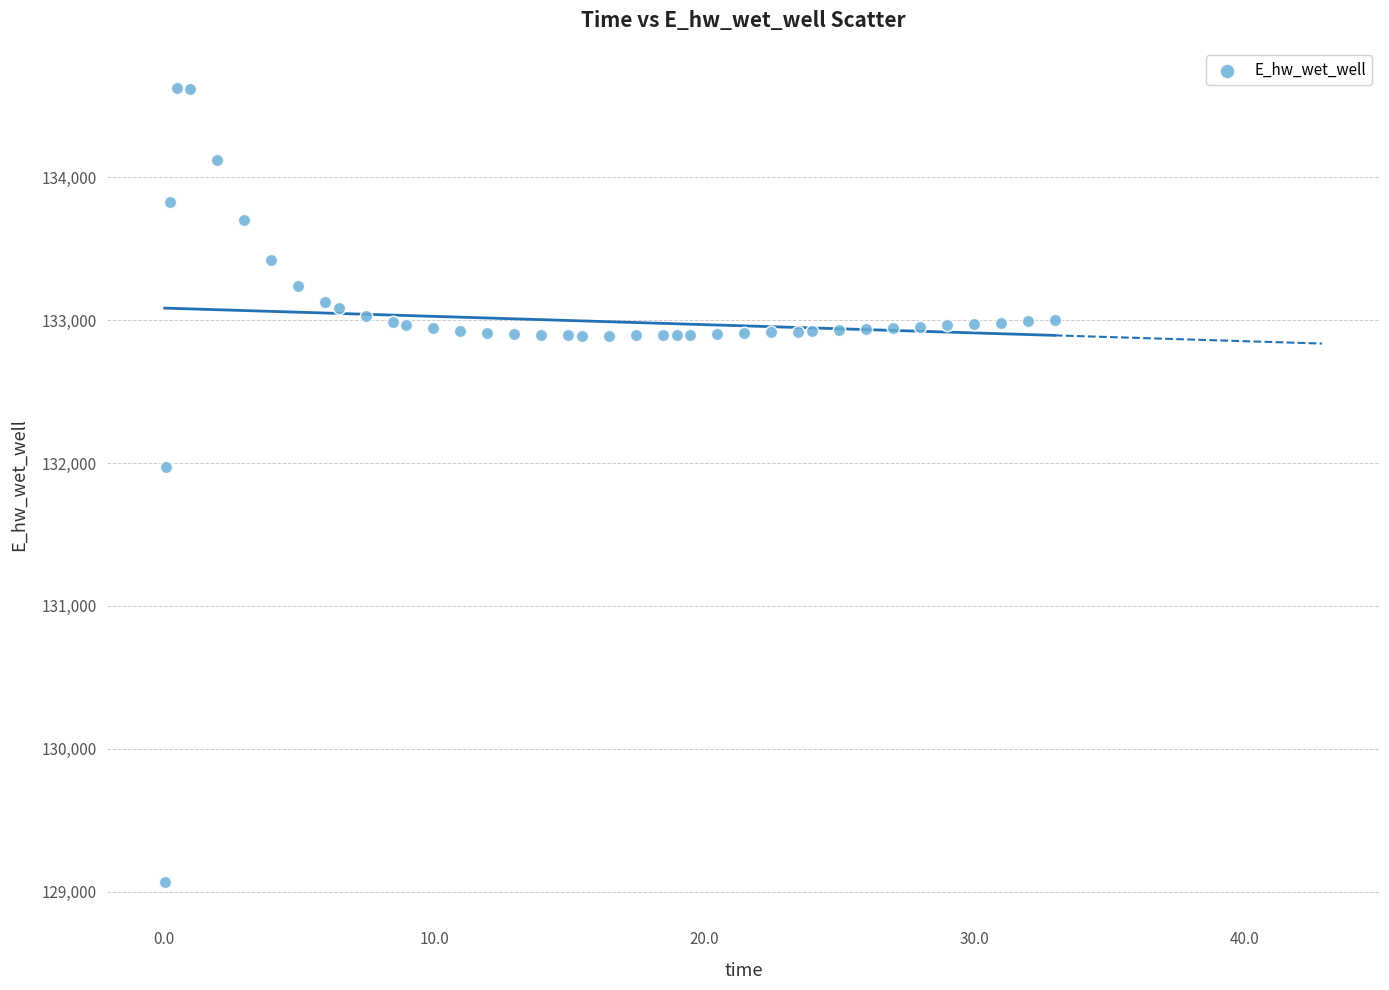

What Y value in the scatter plot is closest to 131849?

131970.0